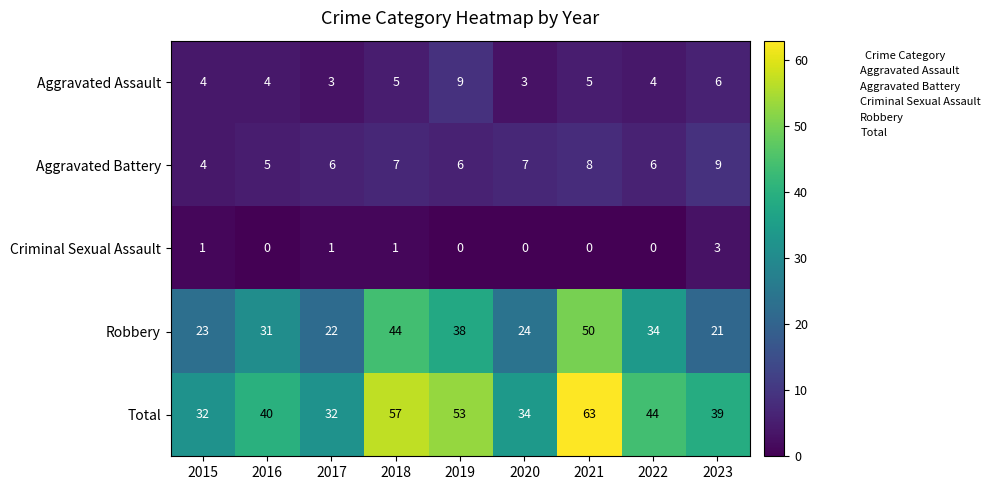

Where is Robbery nearest to the value 35?

2022